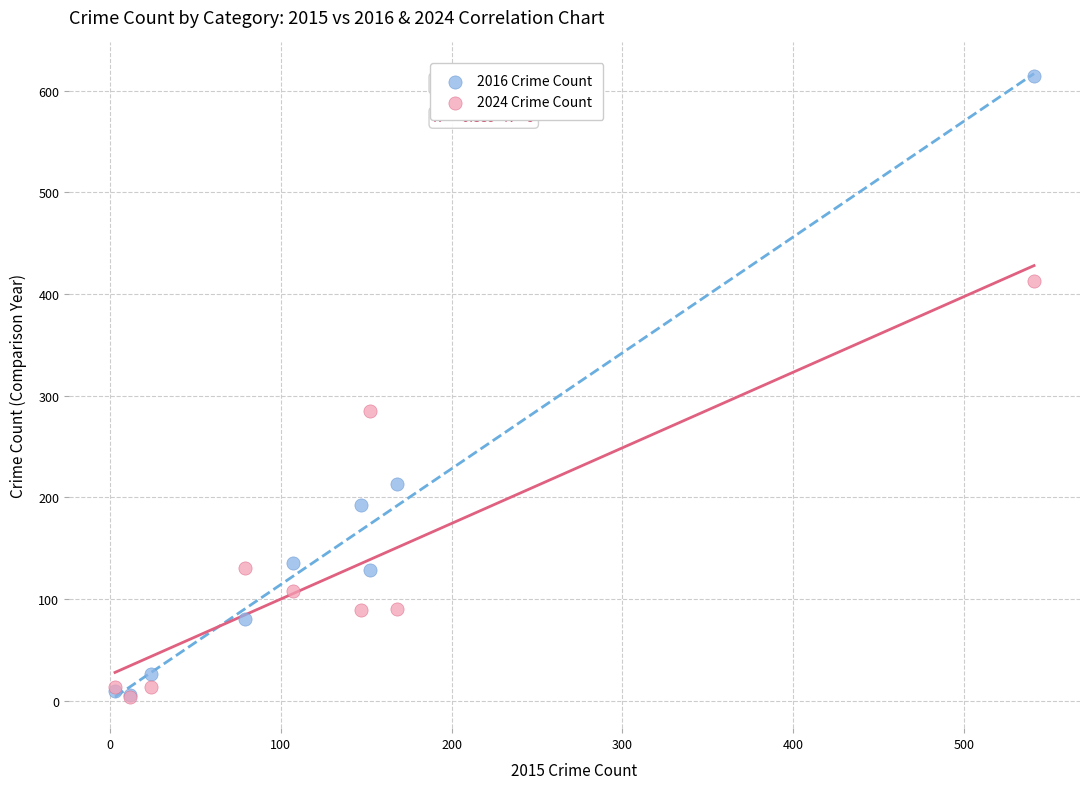

In the 2016 Crime Count series, what Y value is closest to 310?

213